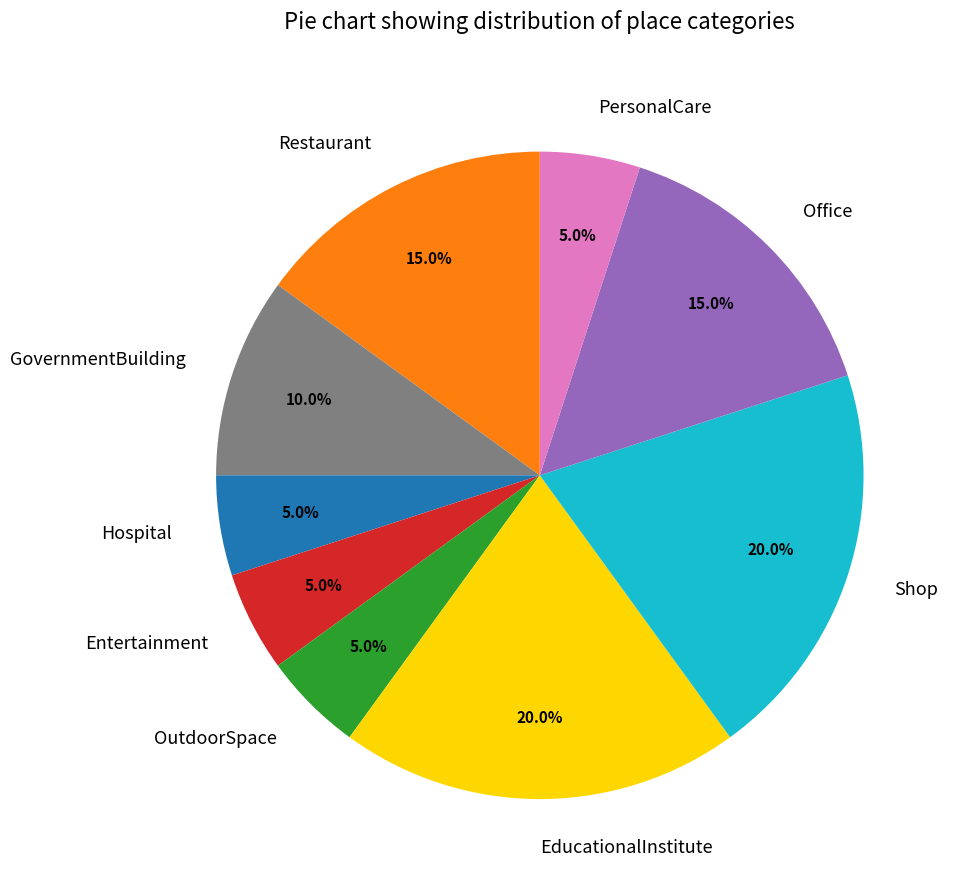

Does Entertainment account for over 50% of the chart?

No